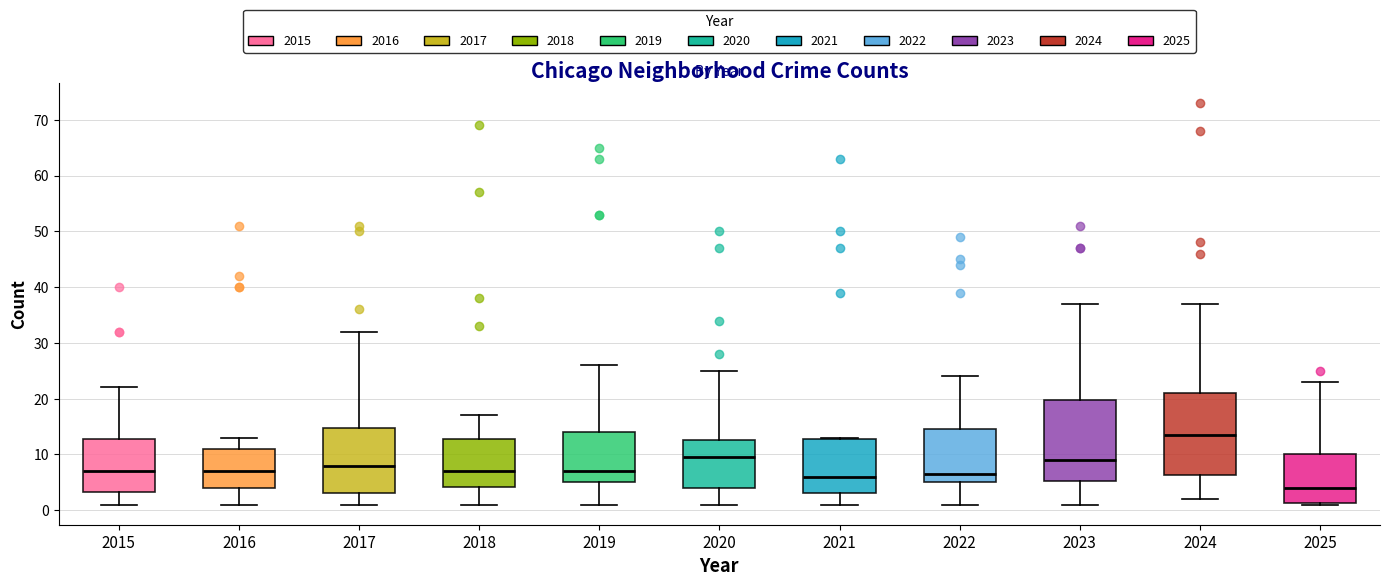

Where is the upper edge of the box at x = 2020 on the y-axis? The values are not printed on the chart, so give them approximately, as read against the axis.

13